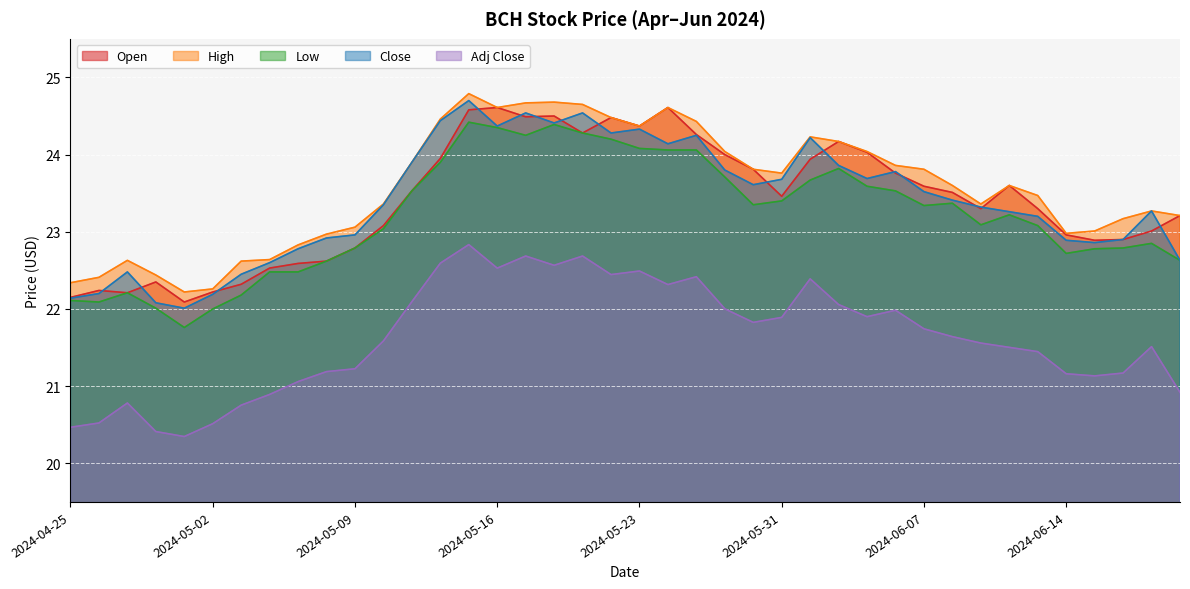

At which category does Low reach its first local valley?

2024-04-26